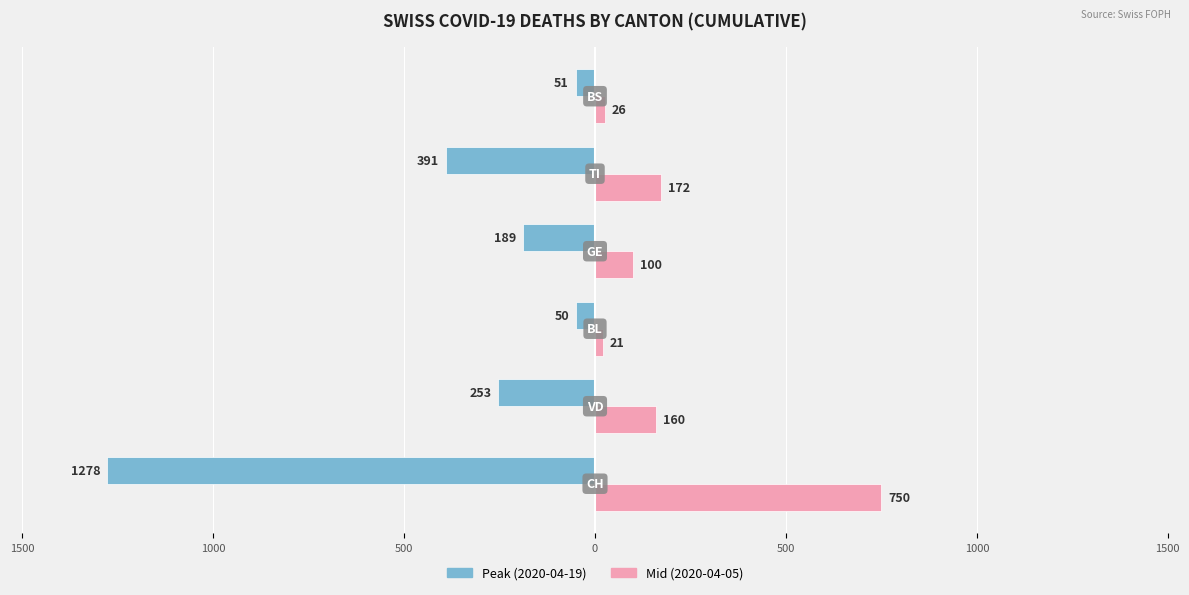

Reading right to left, list all the values displayed in this chart.

Peak (2020-04-19): 1000=-51	500=-391	0=-189	500=-50	1000=-253	1500=-1278
Mid (2020-04-05): 1000=26	500=172	0=100	500=21	1000=160	1500=750